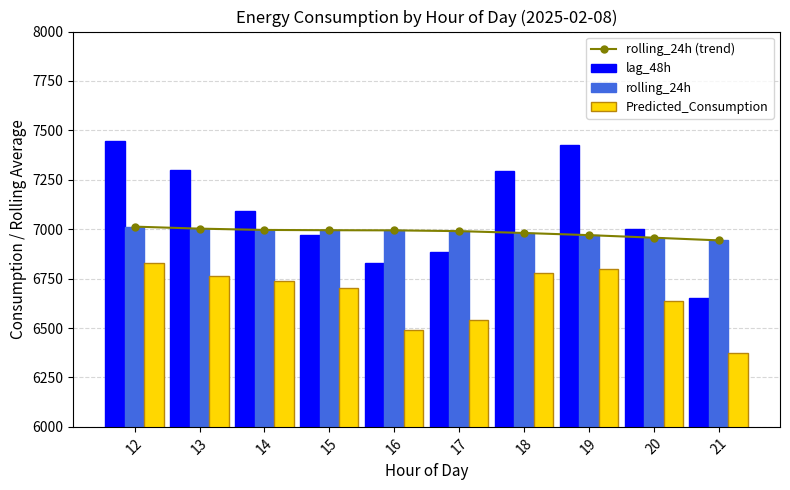

What is the value of the lag_48h bar at the 5th from the left?

6830.0